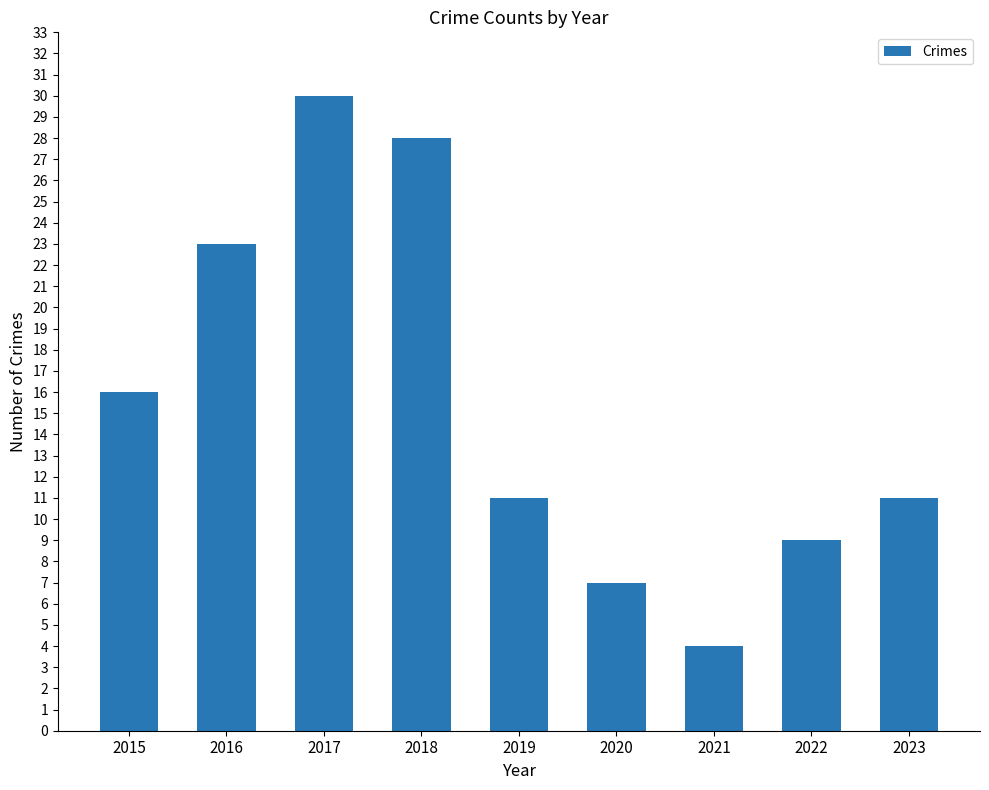

What is the value of the 8th bar from the left?

9